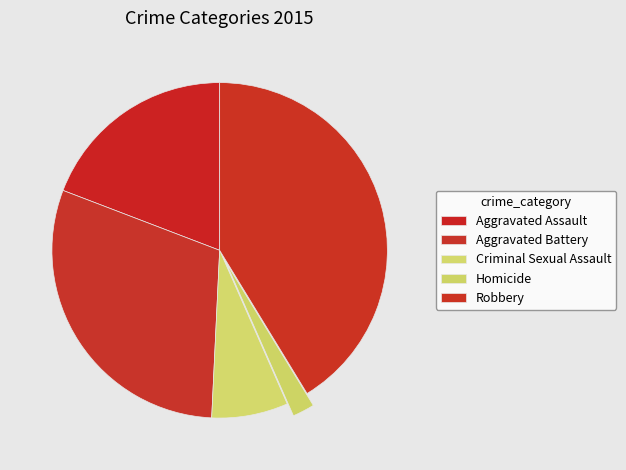

Count the number of slices in the pie.

5